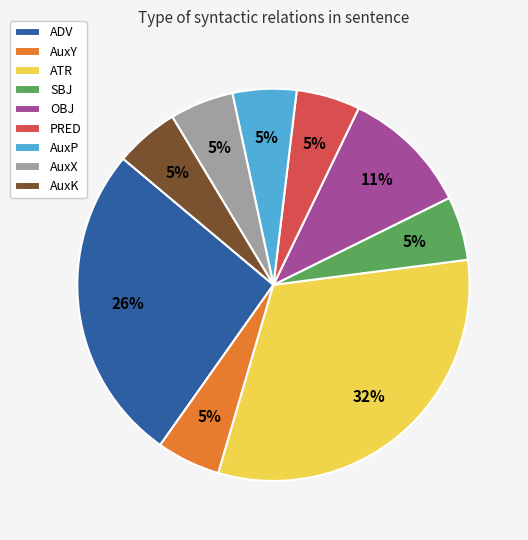

What percentage is the AuxP slice, to the nearest percent?

5%